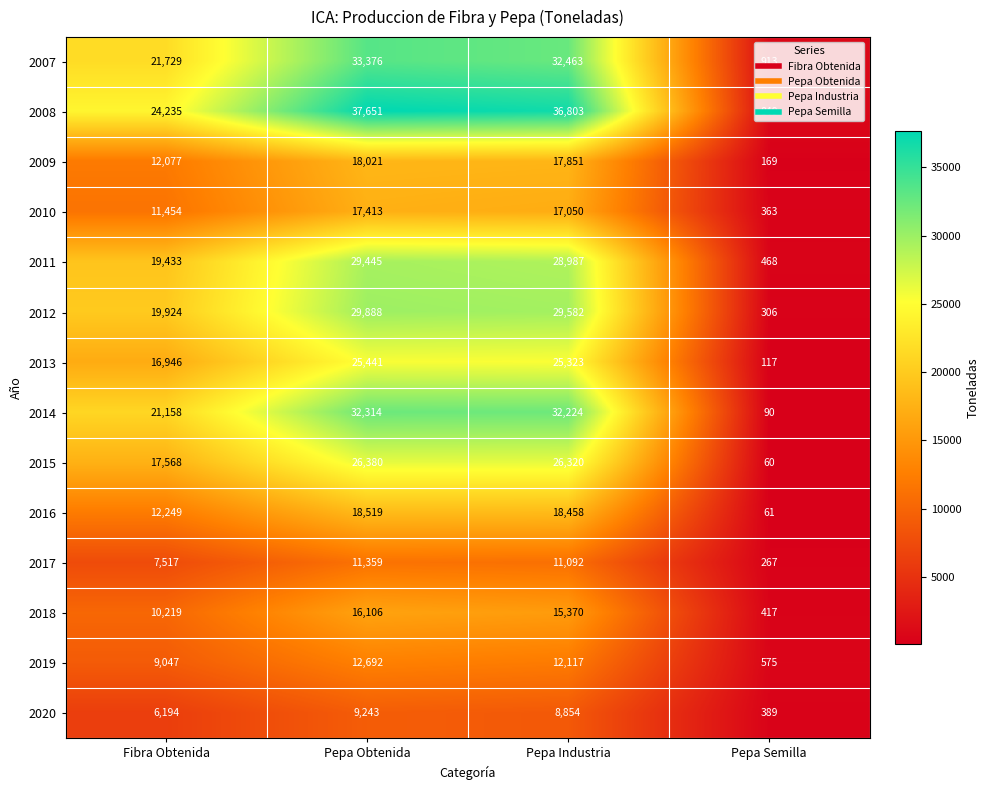

What is the total value across all series at Fibra Obtenida?

209750